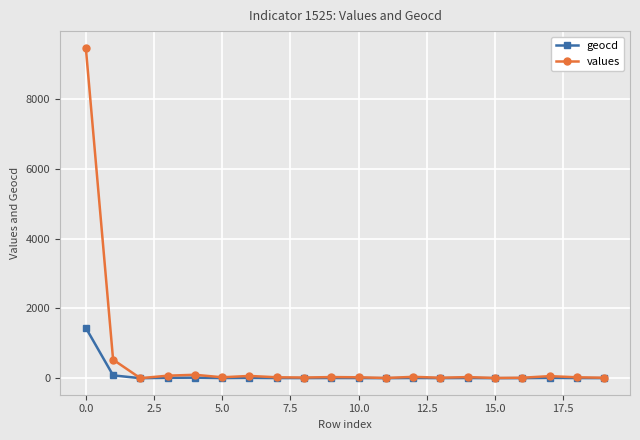

How many lines are shown in the chart?

2